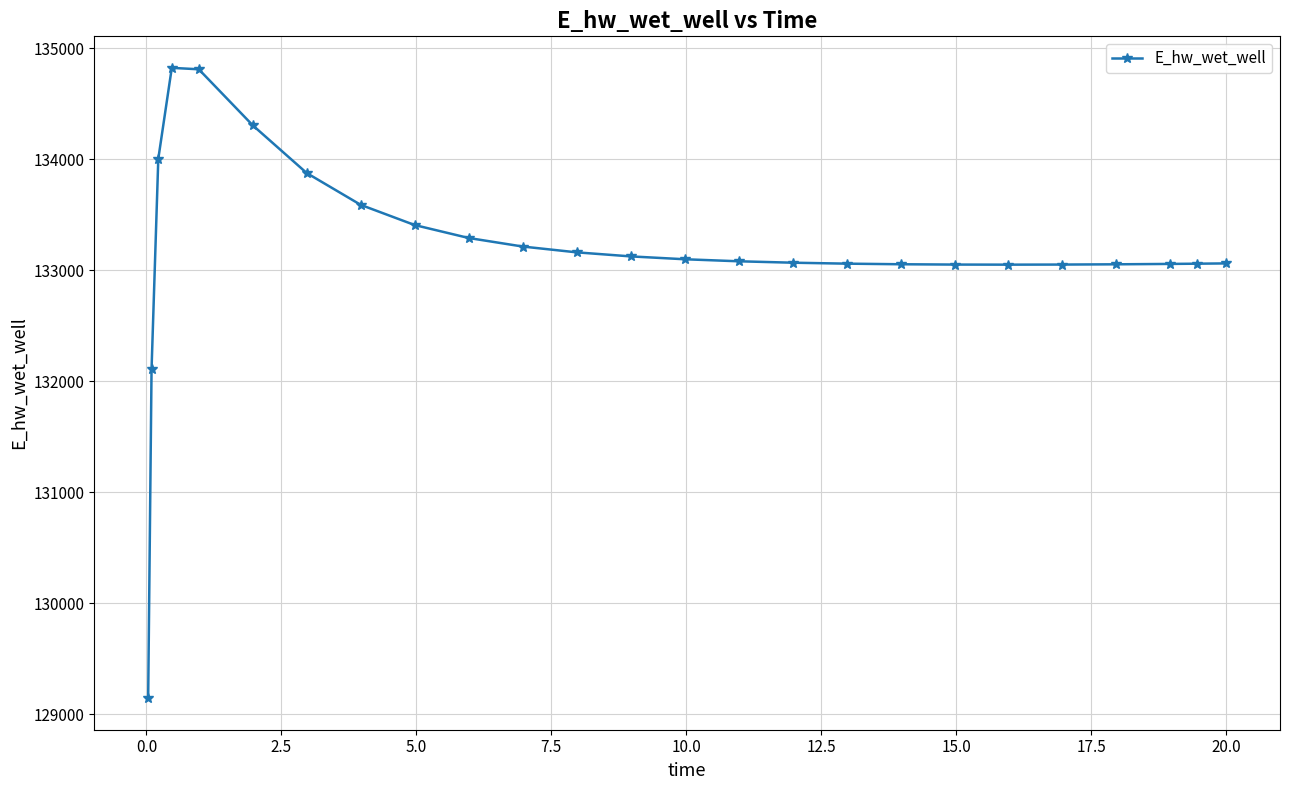

What is the difference between the maximum and minimum values?

5681.7